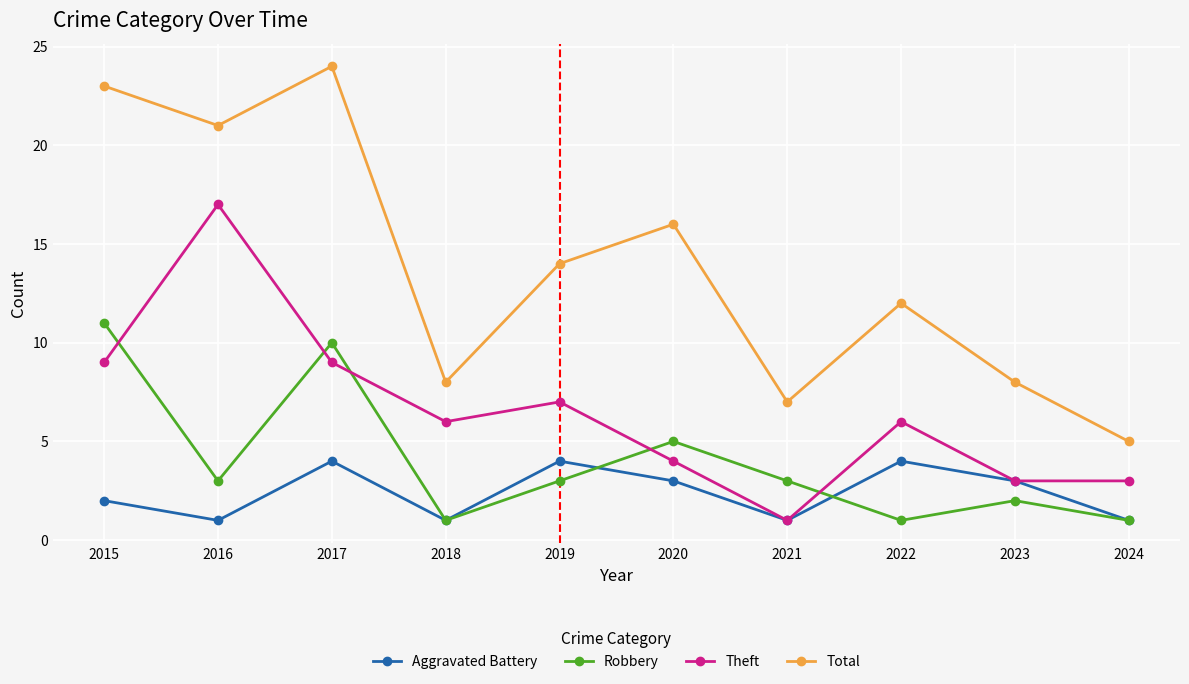

Rank the series at 2016 from highest to lowest value.

Total, Theft, Robbery, Aggravated Battery